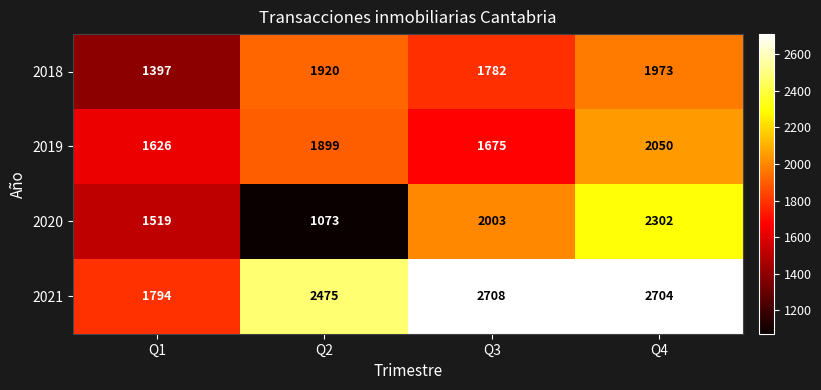

Reading left to right, transcribe all the data shown in this chart.

2018: 1397	1920	1782	1973
2019: 1626	1899	1675	2050
2020: 1519	1073	2003	2302
2021: 1794	2475	2708	2704